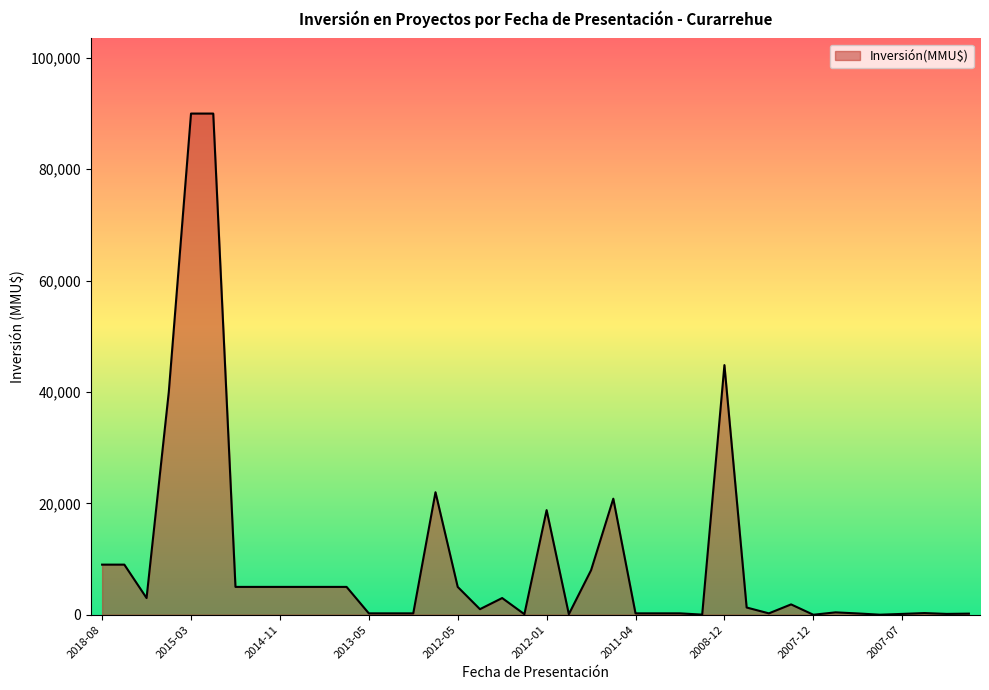

What is the difference between the second highest and second lowest values?

89990